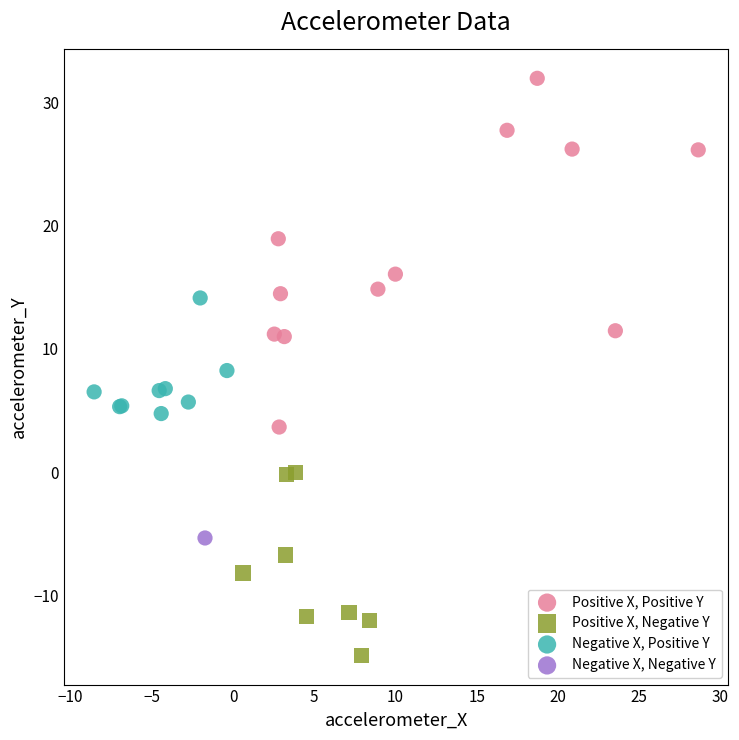

What are all the series names shown in the legend?

Positive X, Positive Y, Positive X, Negative Y, Negative X, Positive Y, Negative X, Negative Y